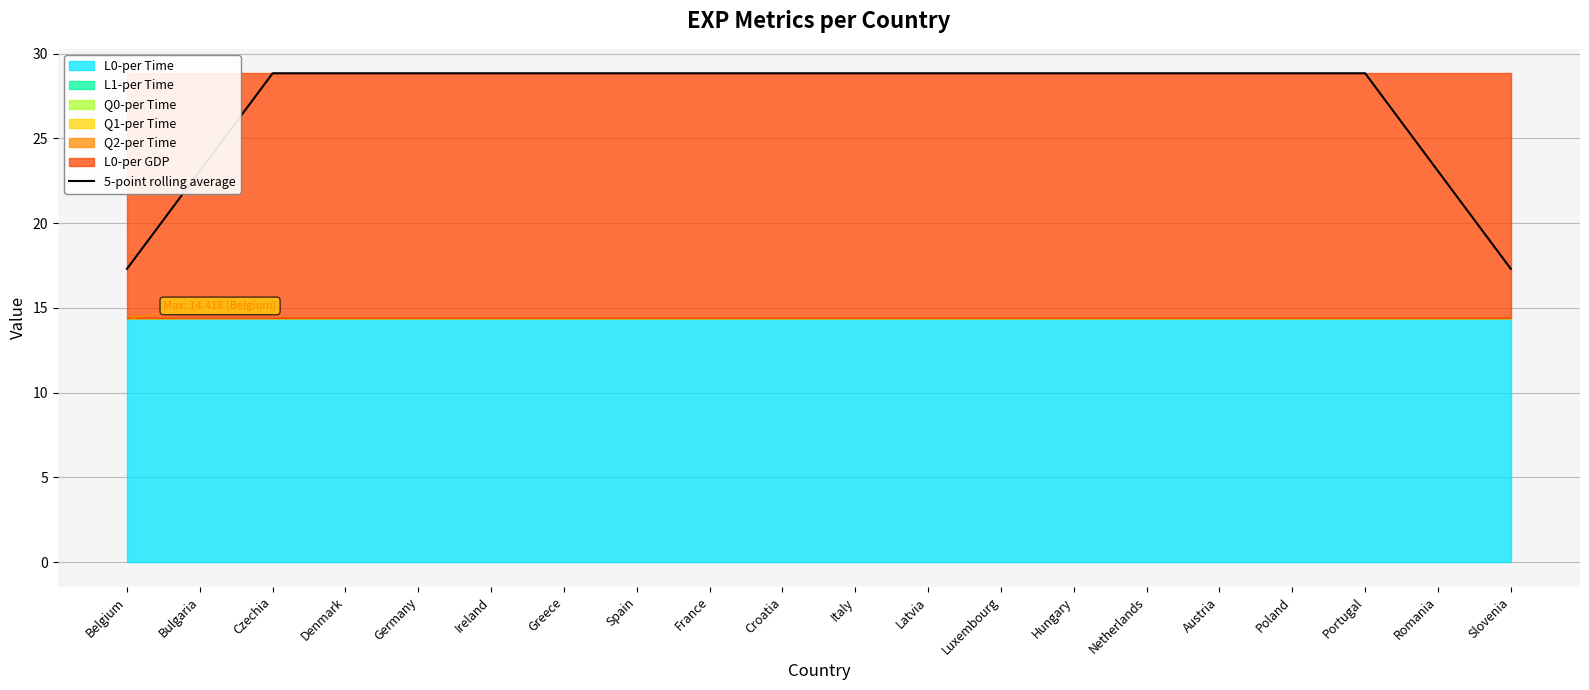

What is the label of the 12th point from the right?

France